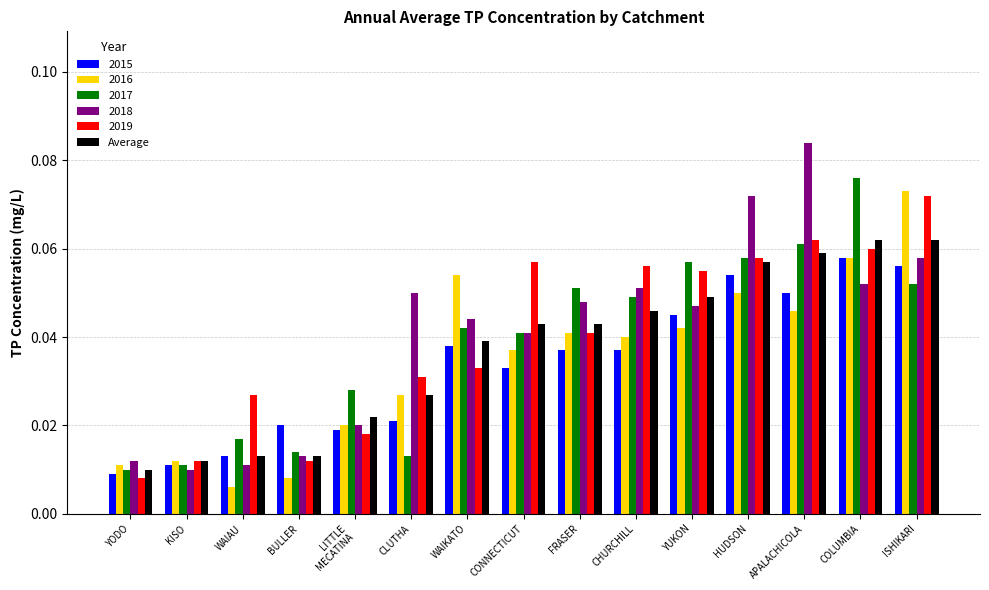

What position from the right is YUKON?

5